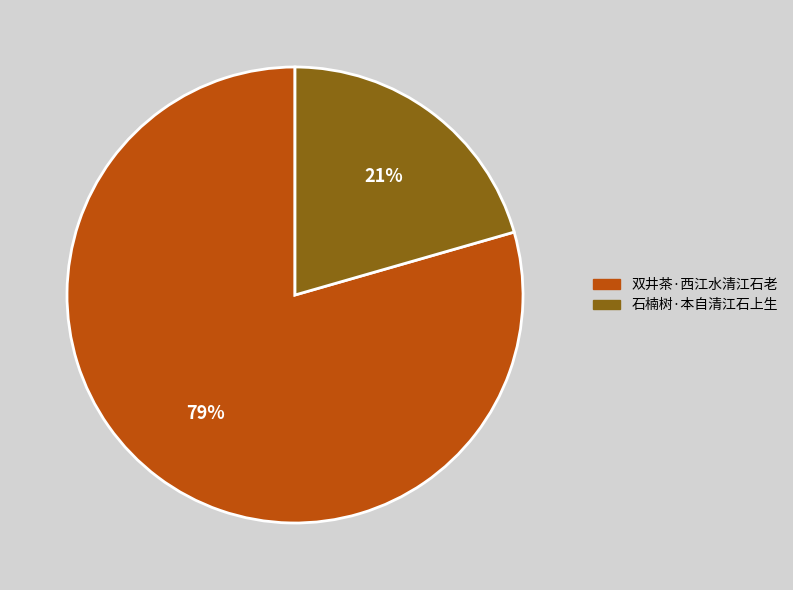

To the nearest percent, what is the combined percentage of 双井茶·西江水清江石老 and 石楠树·本自清江石上生?

100%